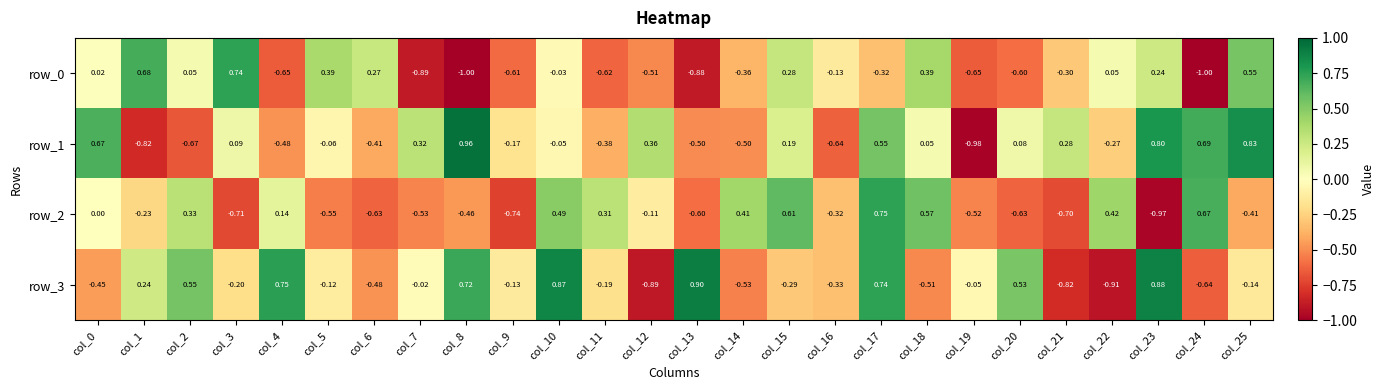

How many data points in row_1 are less than 0?

13